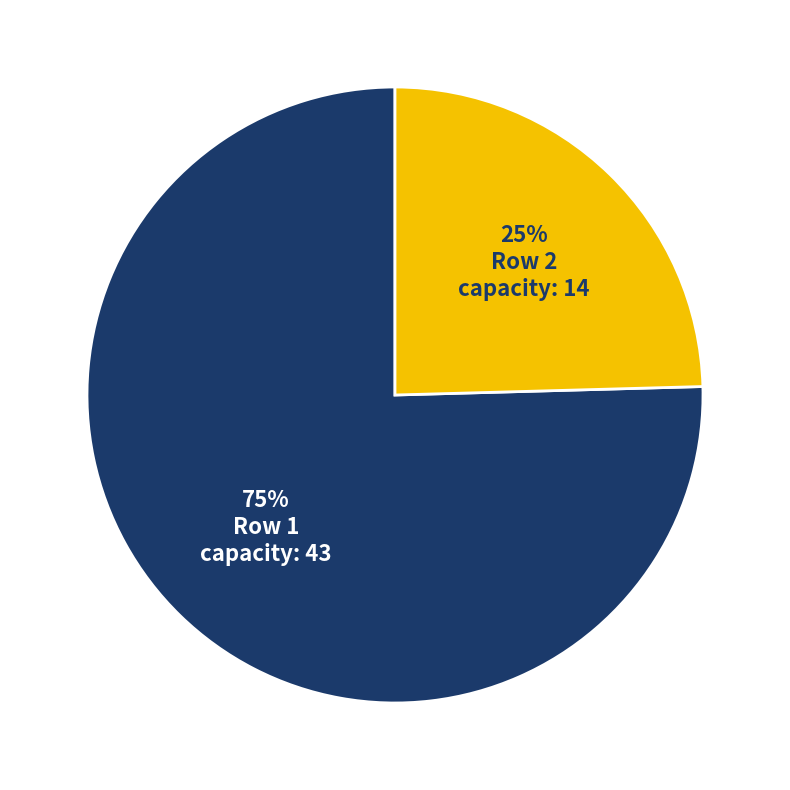

Is there any slice that represents more than half of the pie?

Yes